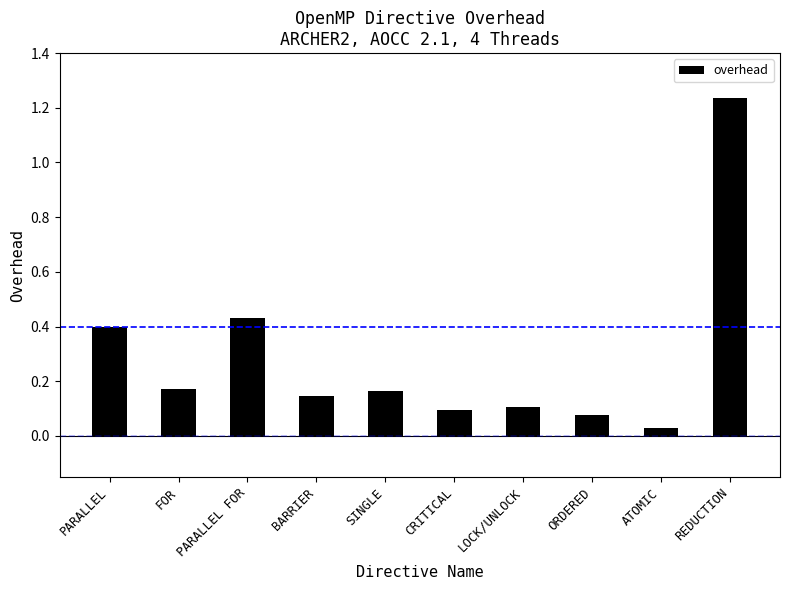

How many bars are there in total?

10